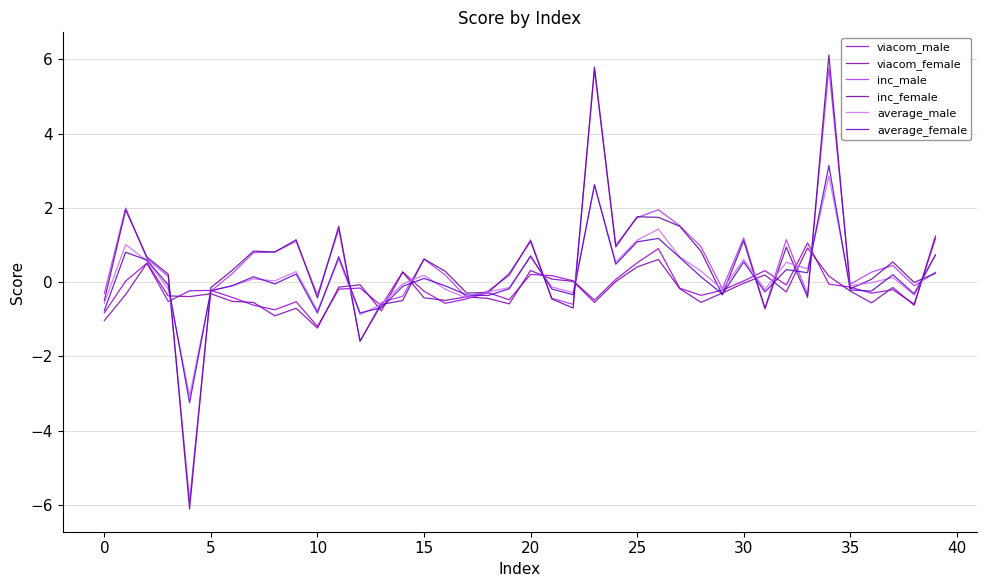

What is the sum of all average_female values?

4.9